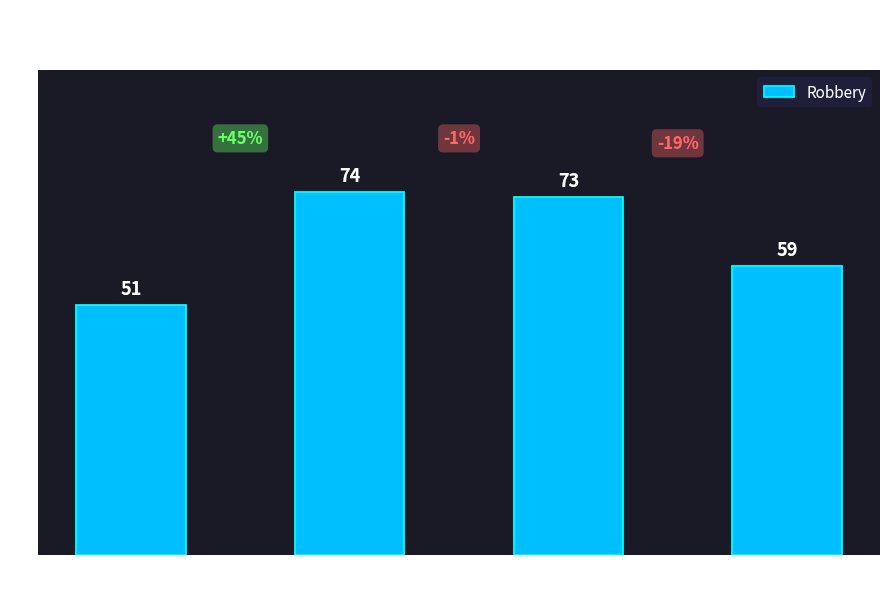

What is the change in value from 2015 to 2018?

+8